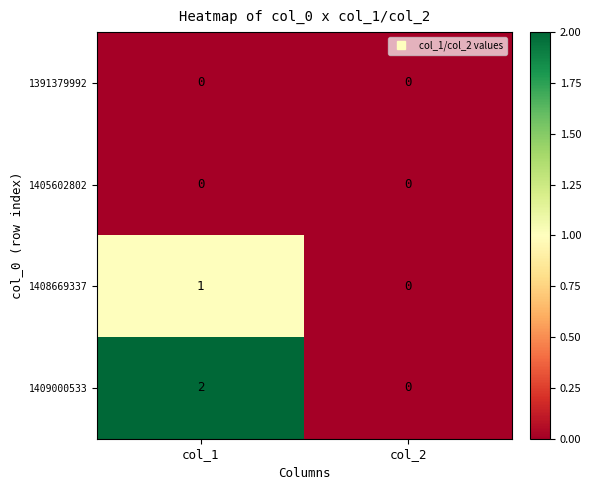

Which series has the largest total across all categories?

1409000533